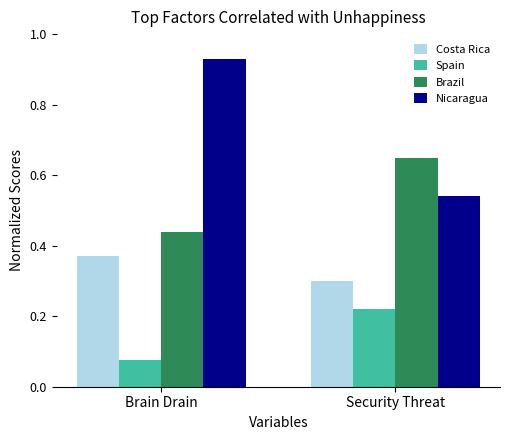

Which series changed the most between Brain Drain and Security Threat?

Nicaragua